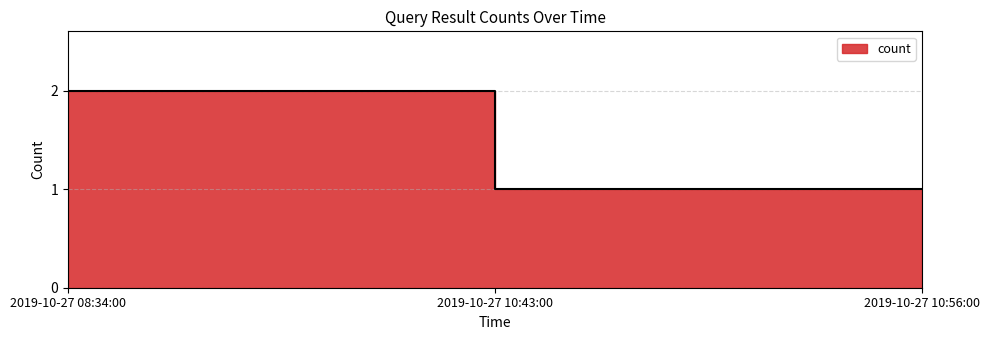

Does the chart have visible grid lines?

Yes